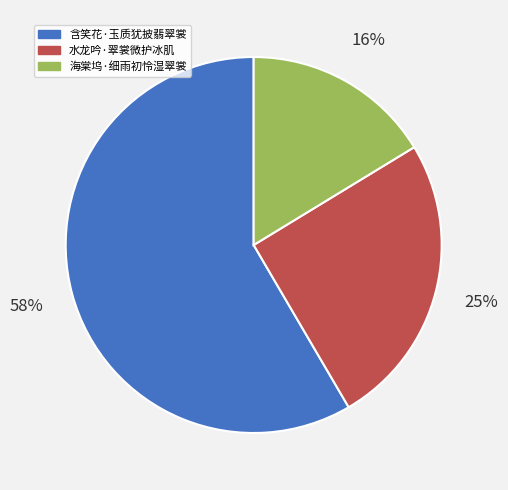

Does 水龙吟·翠裳微护冰肌 account for over 50% of the chart?

No